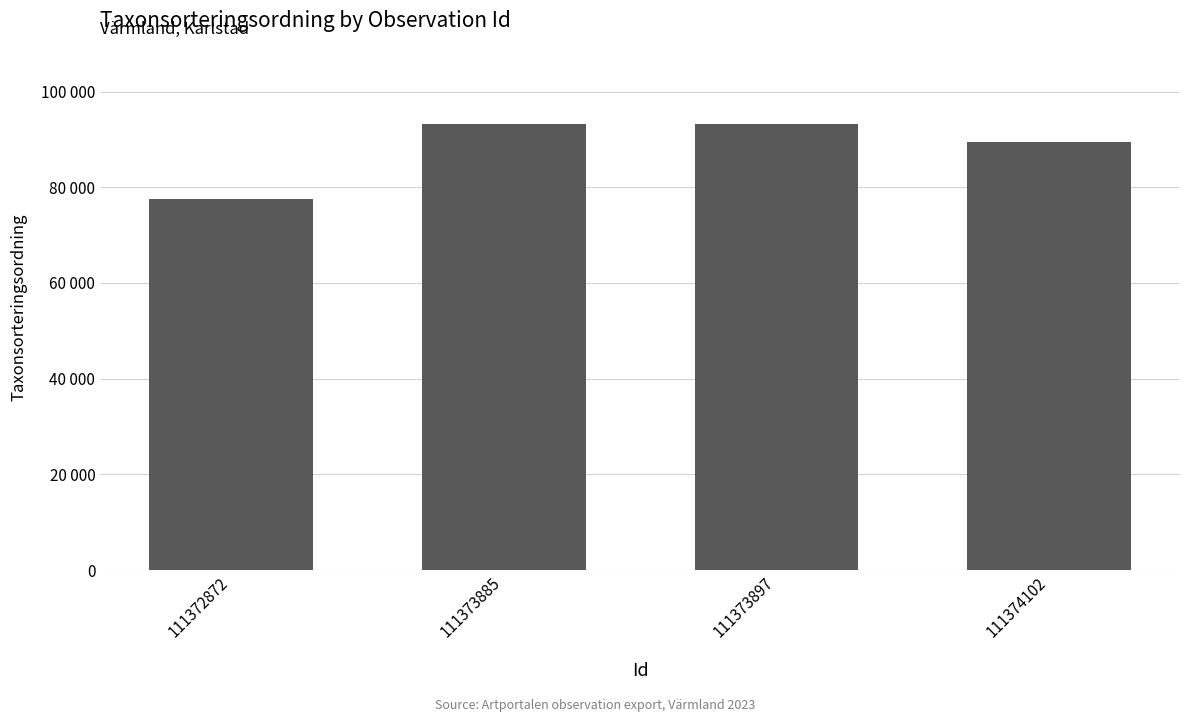

True or false: the data shows 77515 at 111372872.

True